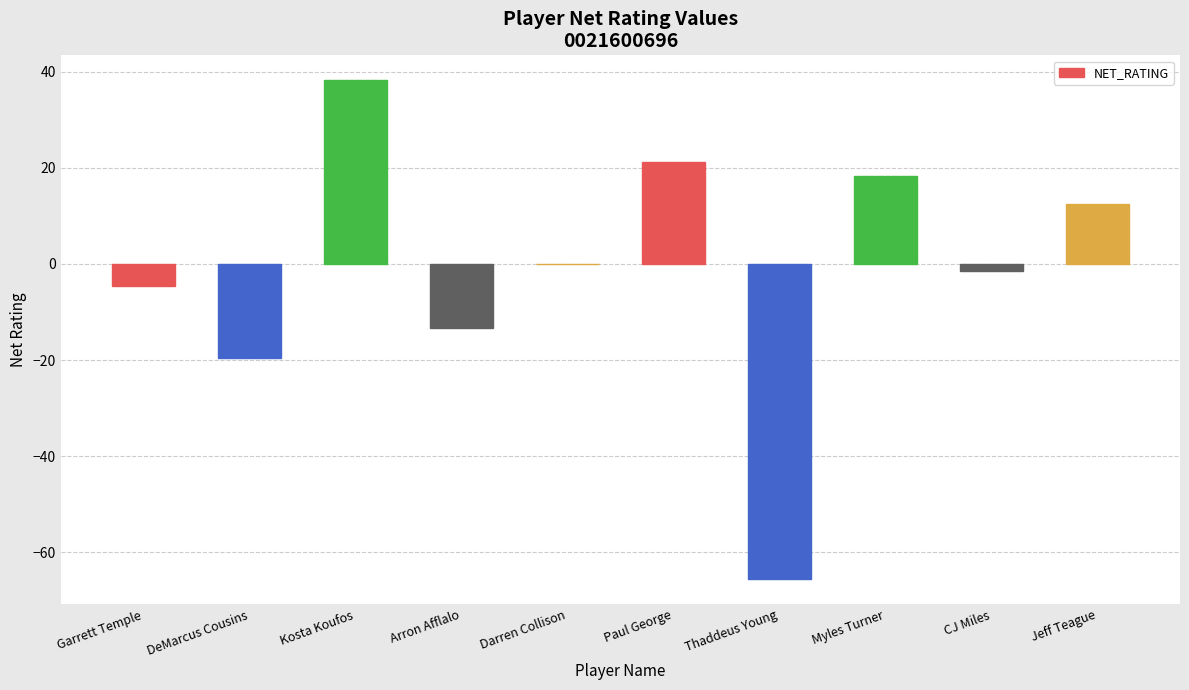

Reading left to right, extract all data points from this chart.

Garrett Temple=-4.6	DeMarcus Cousins=-19.5	Kosta Koufos=38.2	Arron Afflalo=-13.3	Darren Collison=0.0	Paul George=21.1	Thaddeus Young=-65.6	Myles Turner=18.3	CJ Miles=-1.4	Jeff Teague=12.5